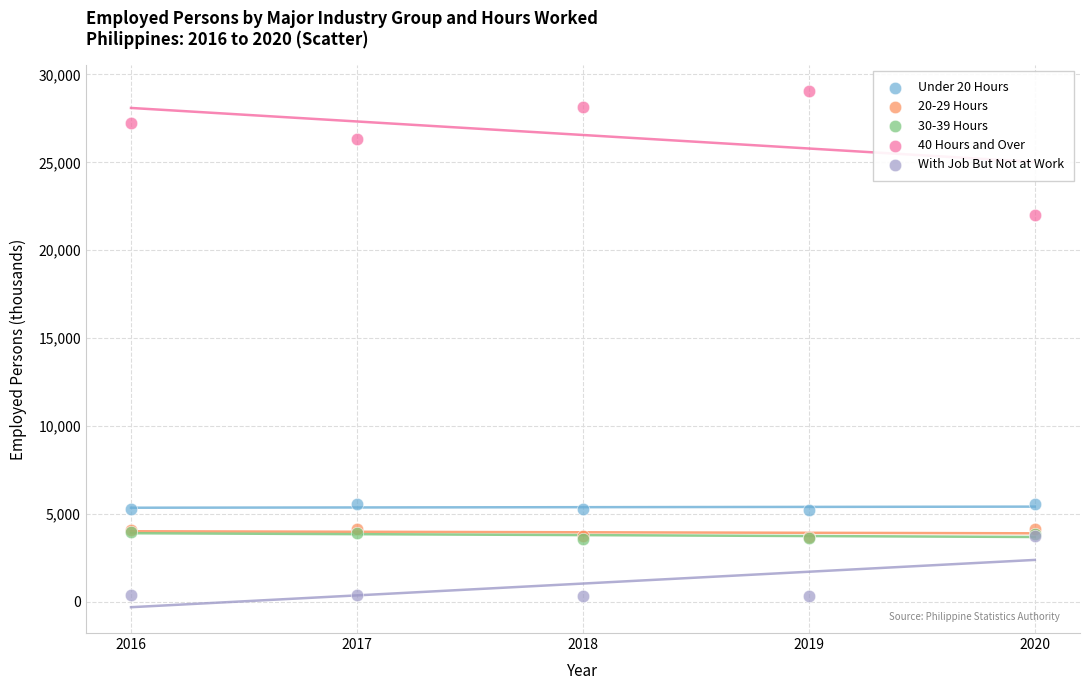

What are all the series names shown in the legend?

Under 20 Hours, 20-29 Hours, 30-39 Hours, 40 Hours and Over, With Job But Not at Work